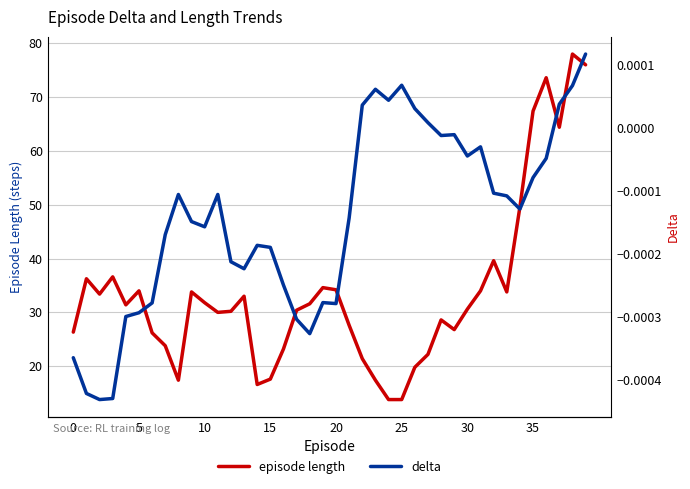

Does the chart display data point markers on the line(s)?

No